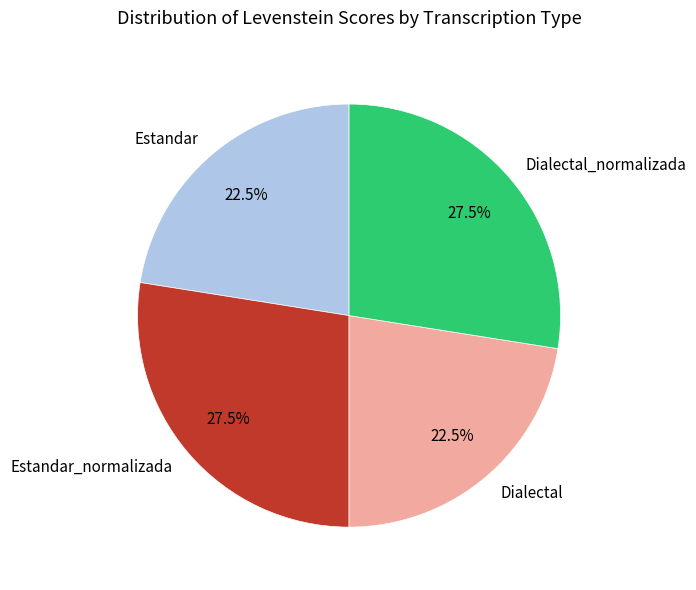

To the nearest percent, what is the average slice percentage?

25%